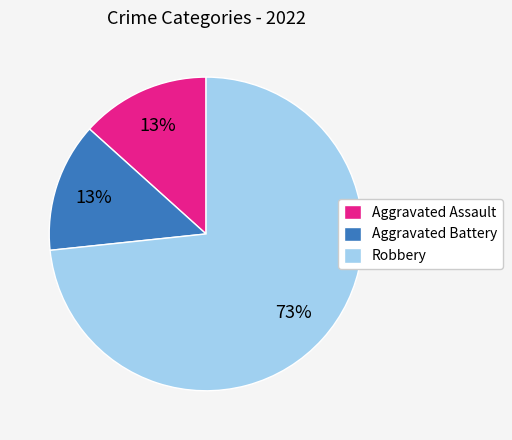

Do Robbery and Aggravated Battery together represent more than half of the pie?

Yes